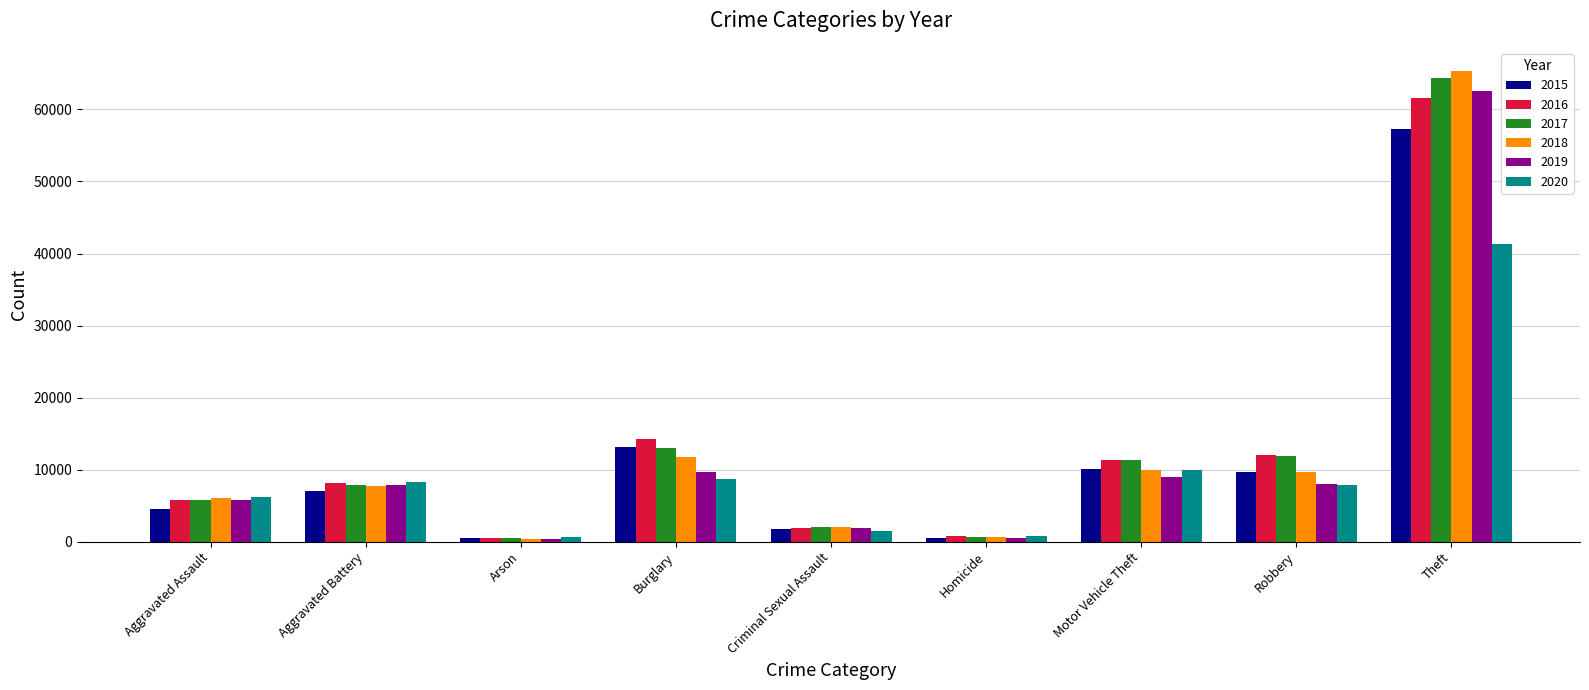

How many bars are there in total?

54